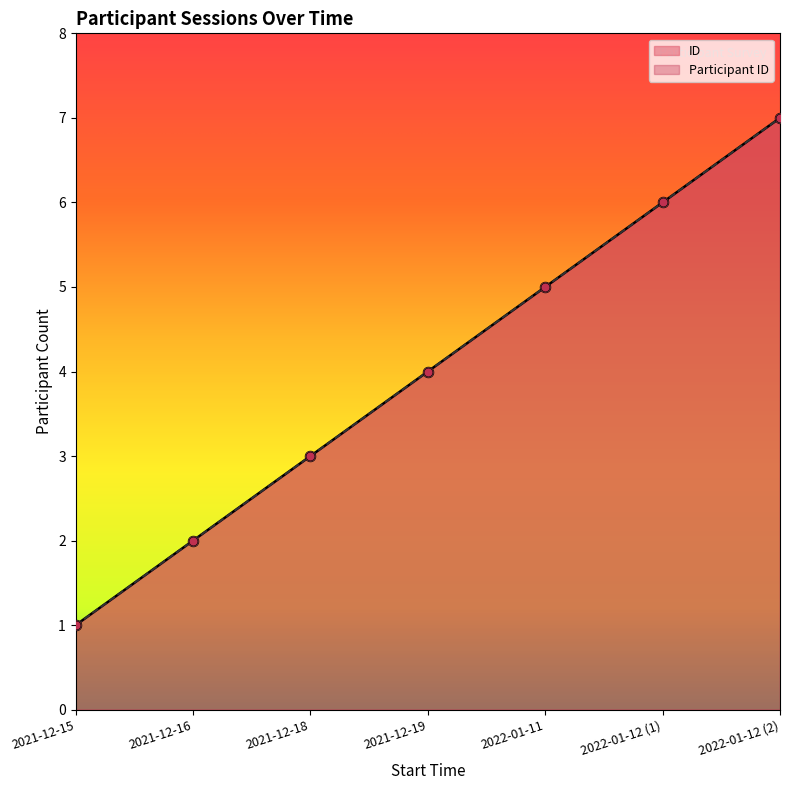

What are all the series names shown in the legend?

ID, Participant ID